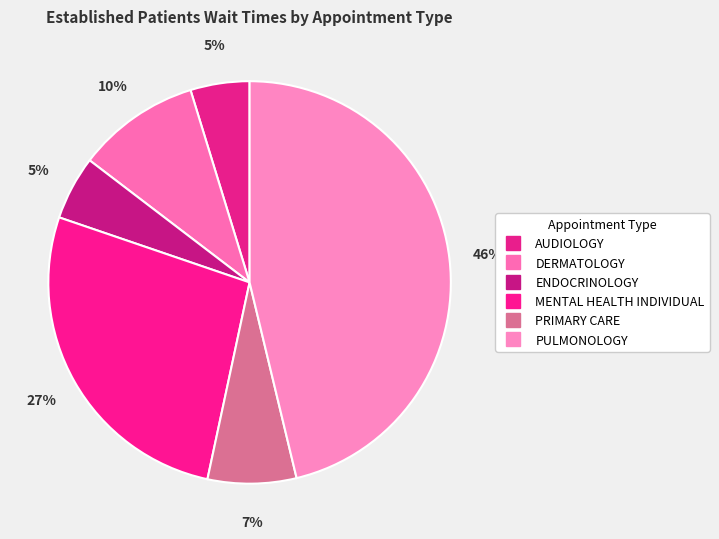

Which category has the biggest portion of the pie?

PULMONOLOGY